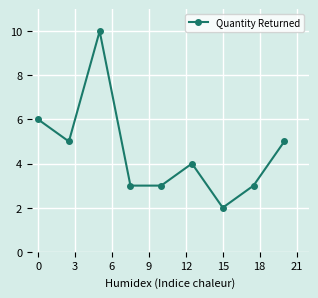

What is the greatest value displayed?

10